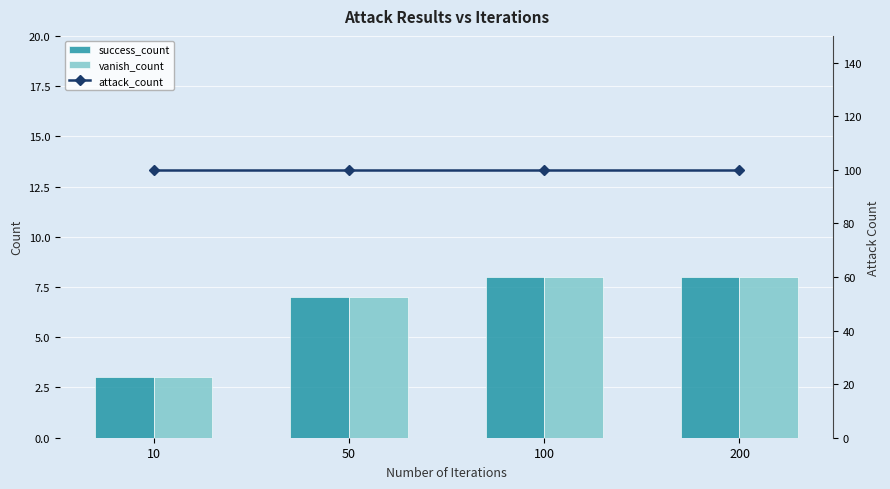

Reading right to left, extract all data points from this chart.

success_count: 200=8	100=8	50=7	10=3
vanish_count: 200=8	100=8	50=7	10=3
attack_count: 200=100	100=100	50=100	10=100